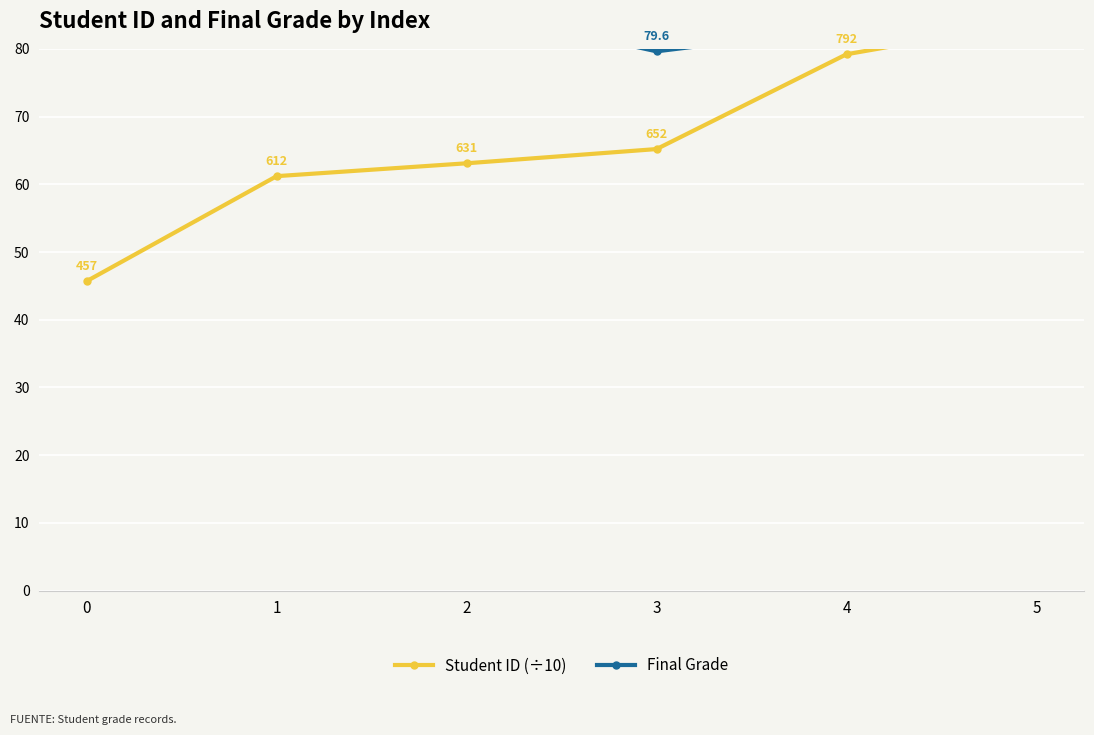

What is the value of the Final Grade point at the 5th from the left?

83.1